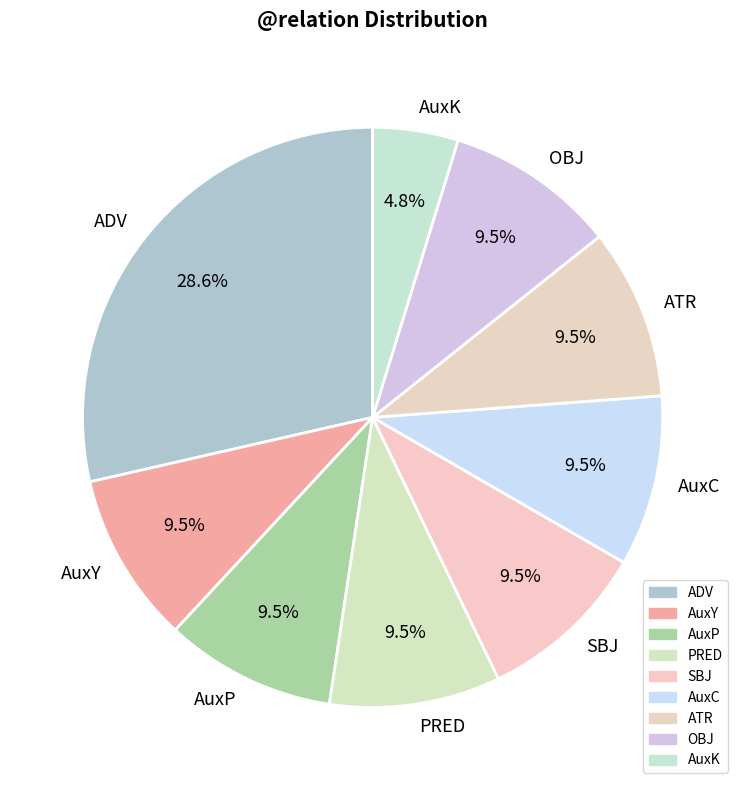

Which category has the biggest portion of the pie?

ADV